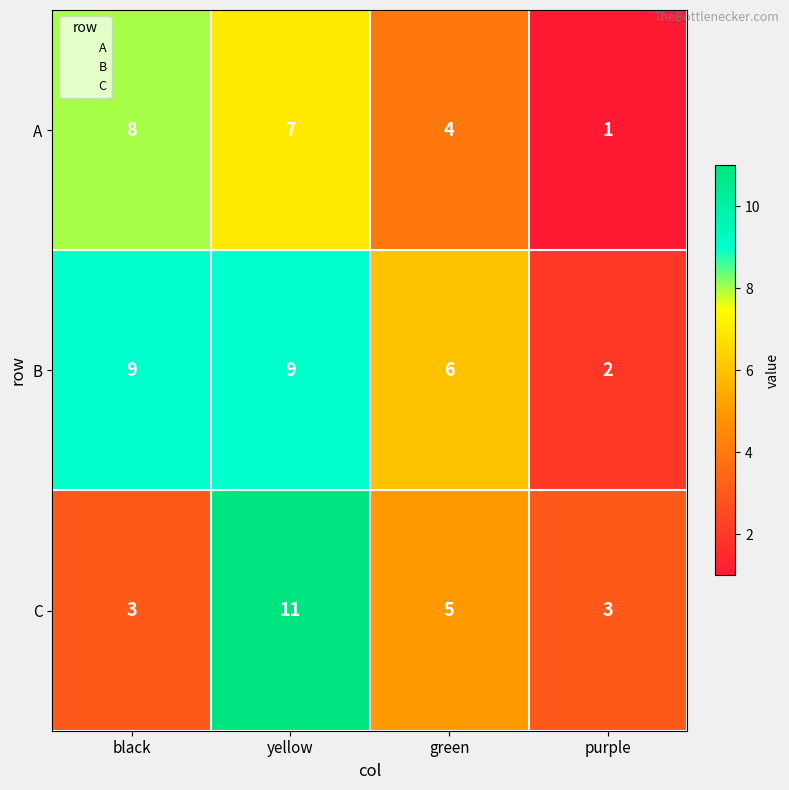

What is the average value of the C series?

6